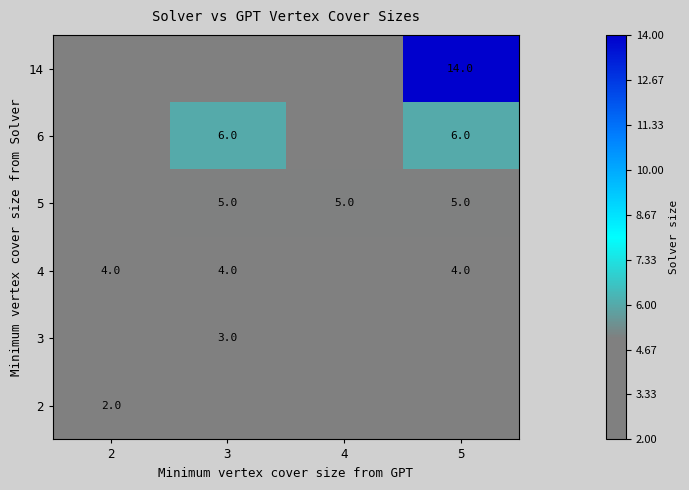

True or false: 5 has a value of 2 at 5.

False